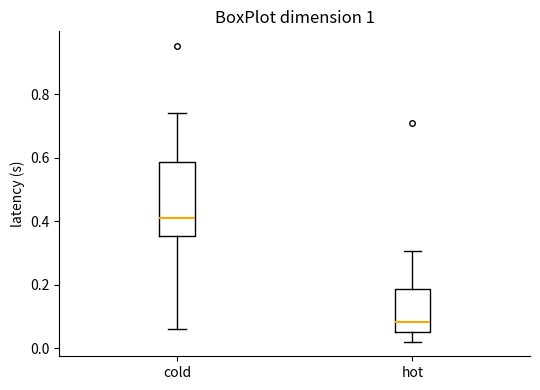

Reading left to right, read every box against the y-axis: the position of its median line, the range the box covers, and the ends of its whiskers. The values are not printed on the chart, so give them approximately, as read against the axis.

cold: median 0.42, box 0.36 to 0.58, whiskers 0.06 to 0.74
hot: median 0.08, box 0.04 to 0.18, whiskers 0.02 to 0.30